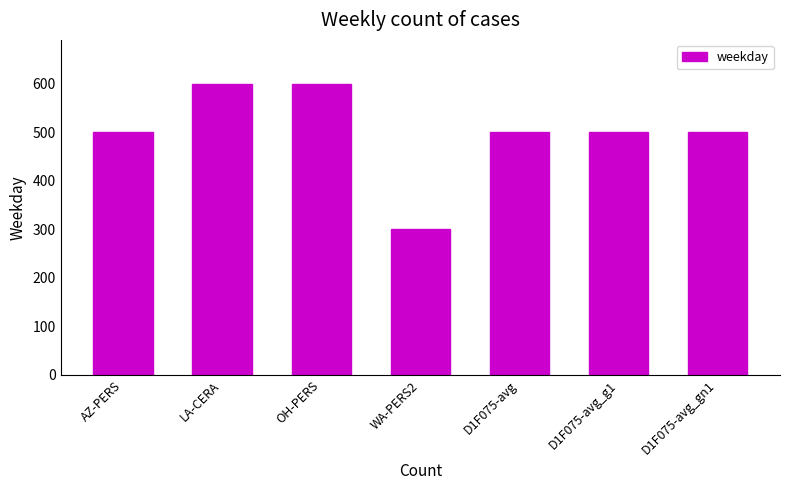

How many values are between 500 and 600?

6